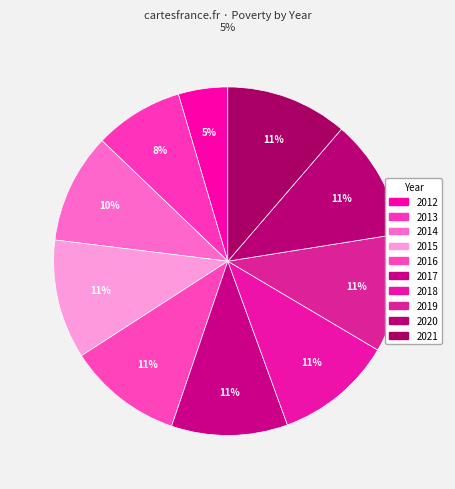

What is the total percentage of 2020 and 2014?

21.4%